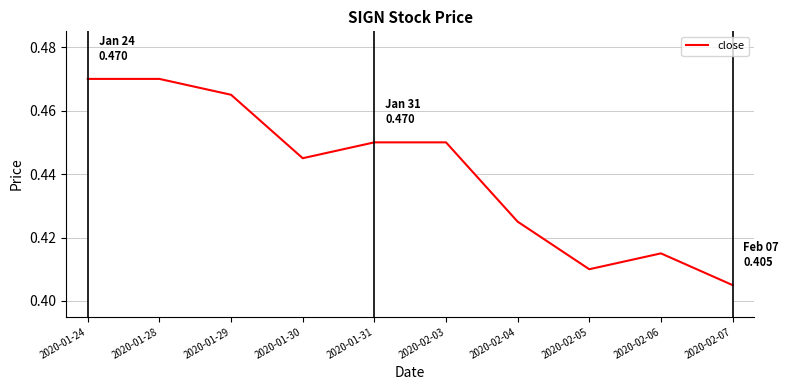

Which label corresponds to the smallest value in the chart?

2020-02-07